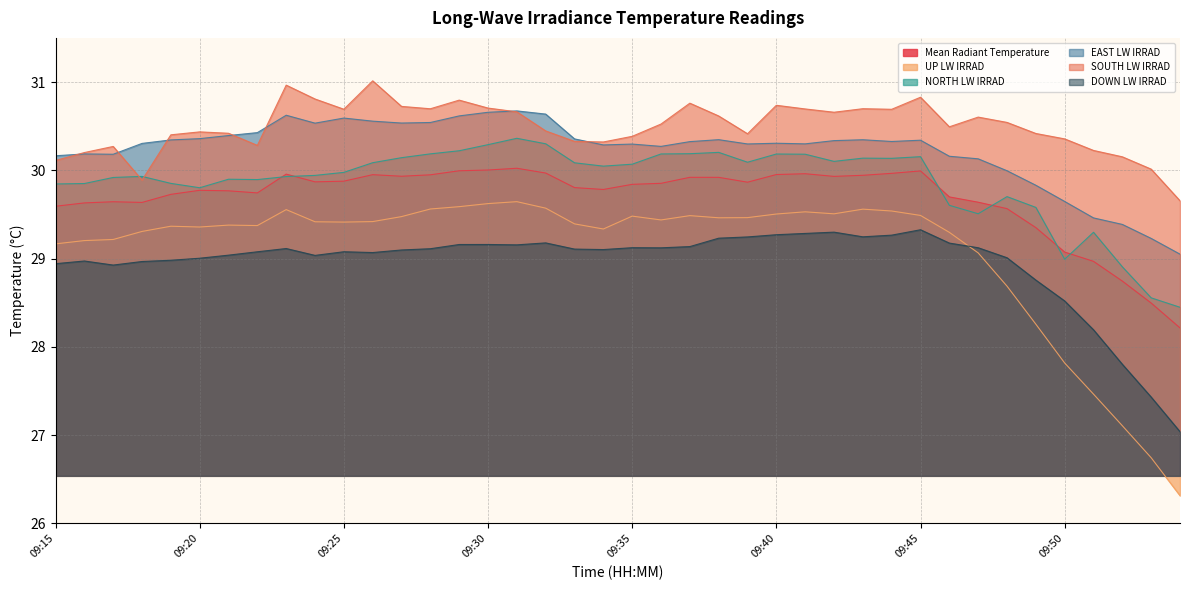

List the labels in order of Mean Radiant Temperature value, smallest first.

09:54, 09:53, 09:52, 09:51, 09:50, 09:49, 09:48, 09:15, 09:16, 09:18, 09:47, 09:17, 09:46, 09:19, 09:22, 09:21, 09:20, 09:34, 09:33, 09:35, 09:36, 09:39, 09:24, 09:25, 09:38, 09:37, 09:42, 09:27, 09:43, 09:28, 09:26, 09:40, 09:23, 09:41, 09:44, 09:32, 09:45, 09:29, 09:30, 09:31